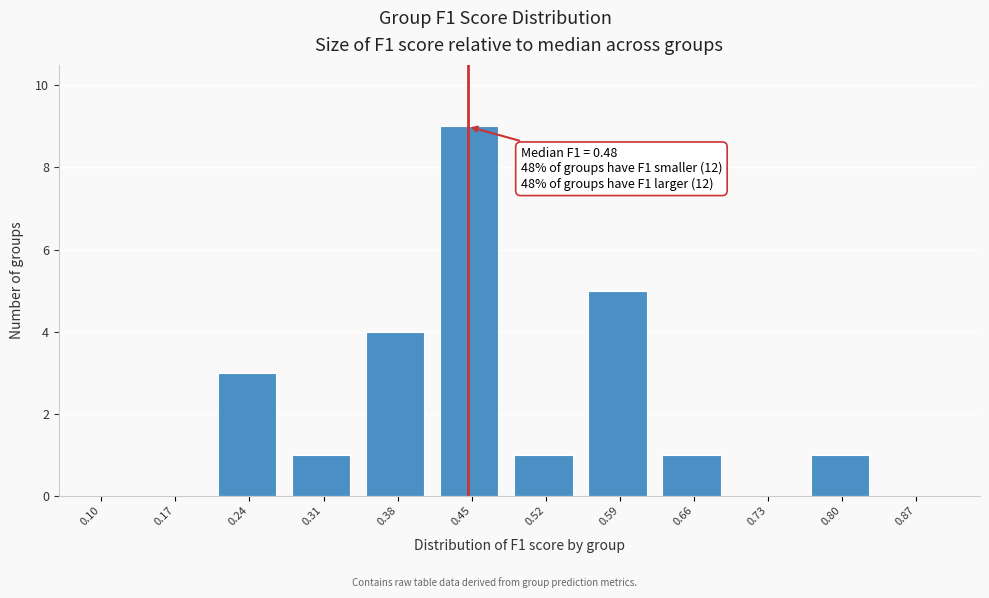

Reading left to right, transcribe all the data shown in this chart.

0.10=0	0.17=0	0.24=3	0.31=1	0.38=4	0.45=9	0.52=1	0.59=5	0.66=1	0.73=0	0.80=1	0.87=0